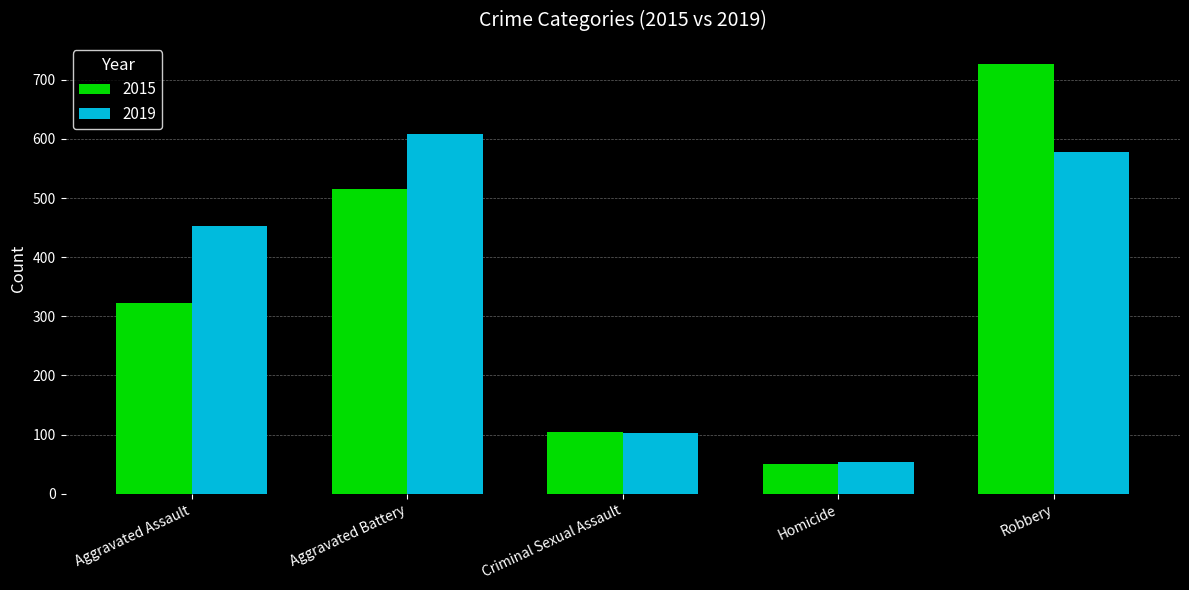

Reading right to left, what are all the values shown in this chart?

2015: Robbery=726	Homicide=50	Criminal Sexual Assault=105	Aggravated Battery=515	Aggravated Assault=323
2019: Robbery=577	Homicide=53	Criminal Sexual Assault=102	Aggravated Battery=608	Aggravated Assault=452